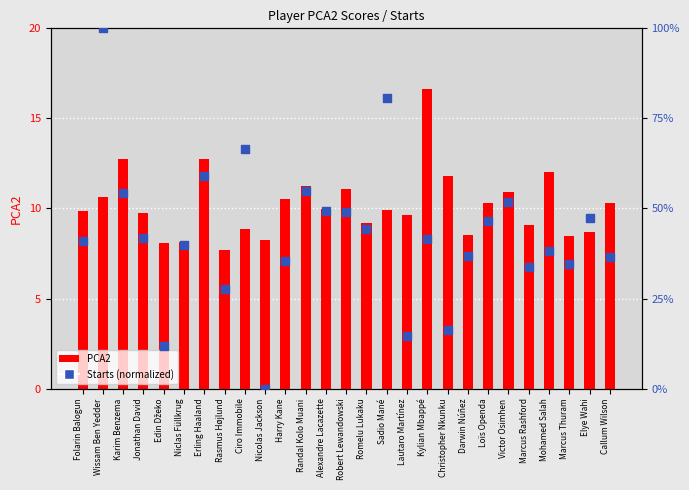

What are all the series names shown in the legend?

PCA2, Starts (normalized)